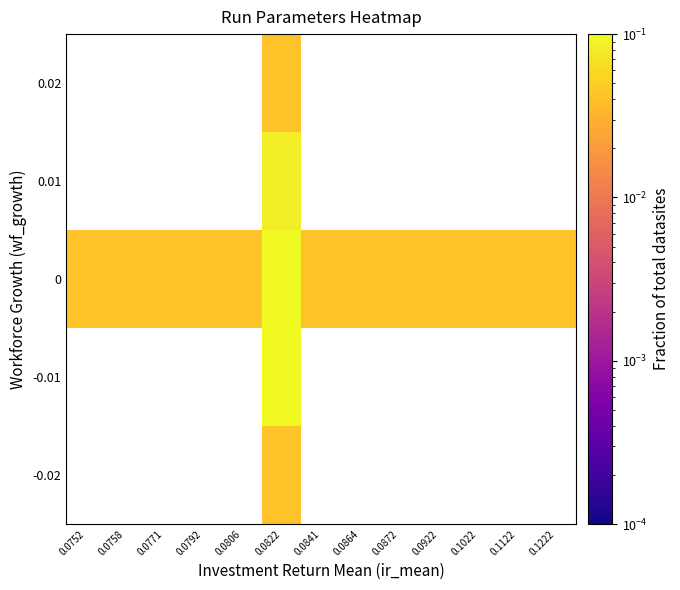

Is the value of 0.02 at 0.0752 greater than the value of -0.02 at 0.0922?

No